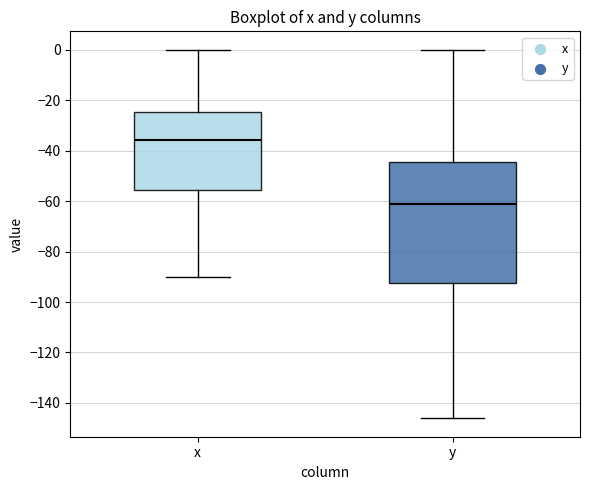

Where is the lower edge of the box for x on the y-axis? The values are not printed on the chart, so give them approximately, as read against the axis.

-56